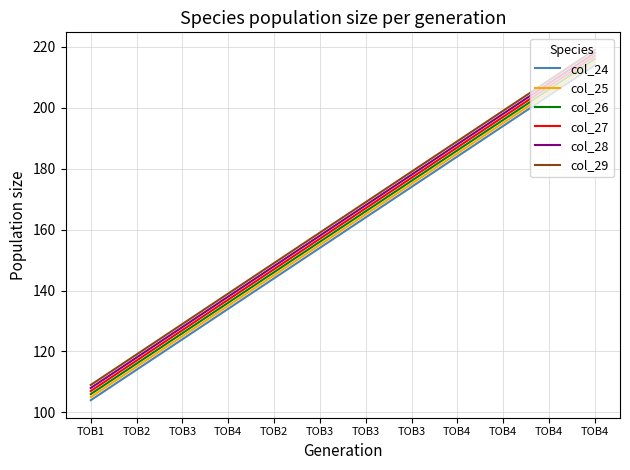

What is the label of the 3rd point from the right?

TOB4